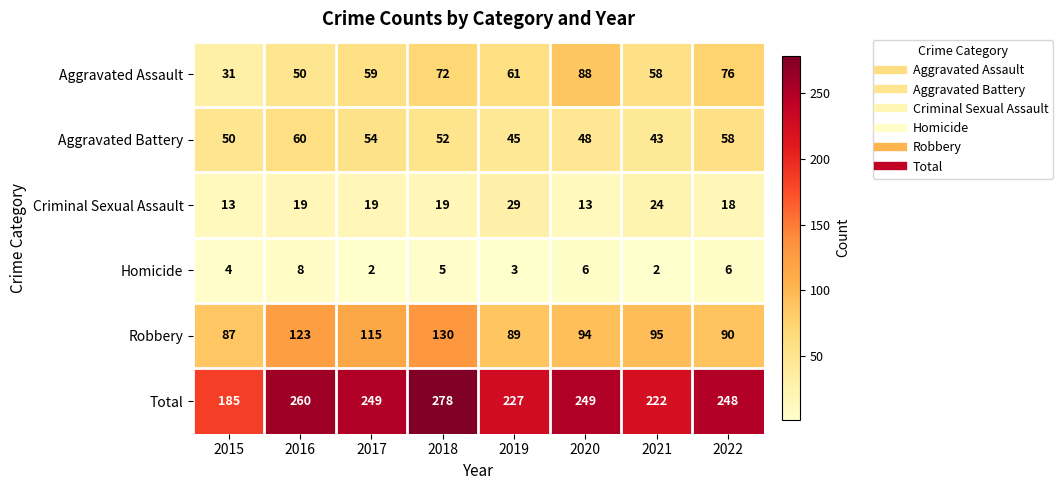

Between 2015 and 2018, which series saw the biggest shift?

Total